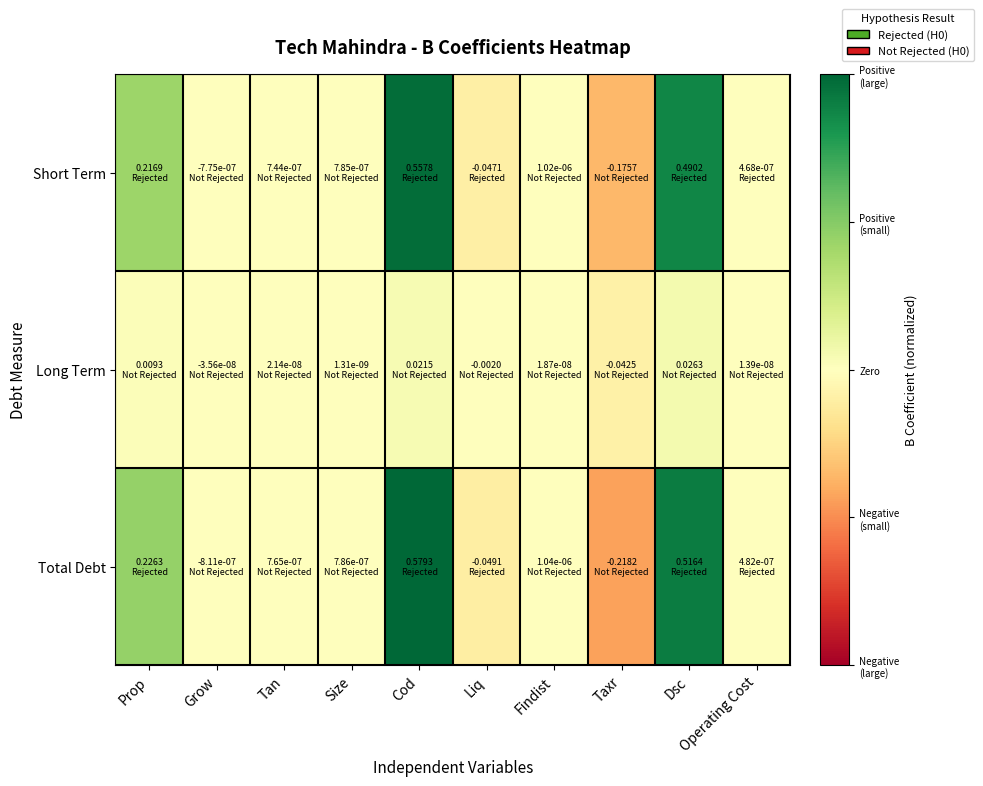

Between Prop and Grow, which series saw the biggest shift?

Total Debt